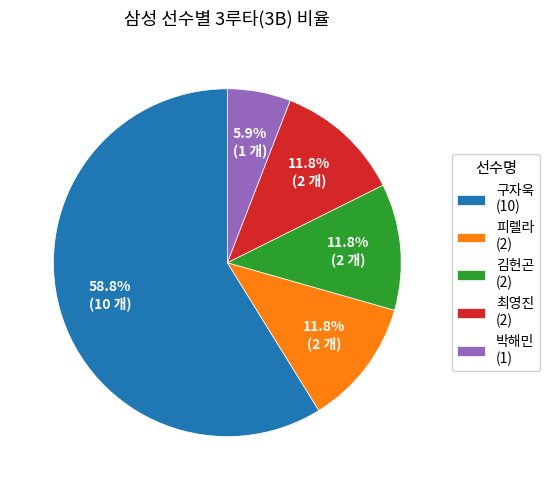

How many segments does this pie chart have?

5